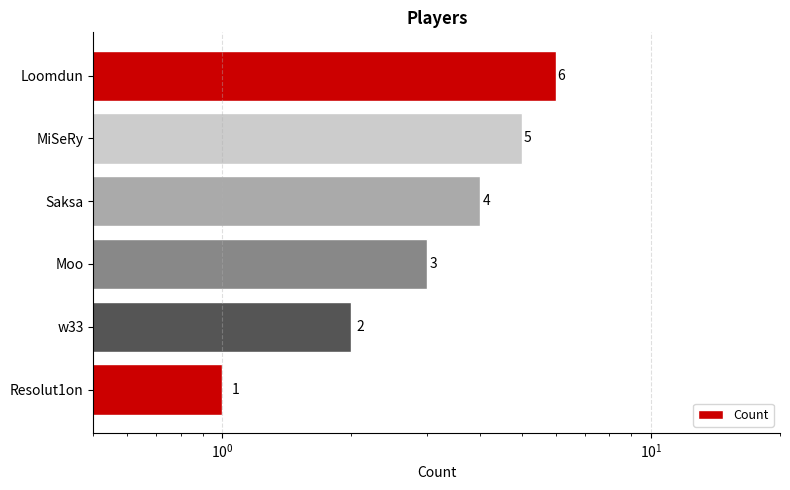

What is the sum of all values?

21